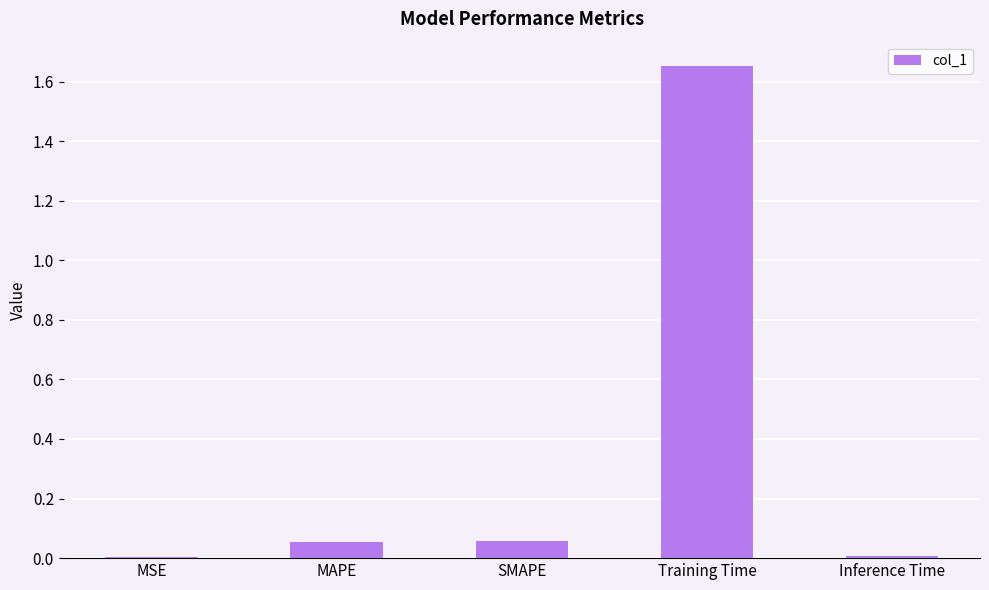

What is the sum of all values?

1.8